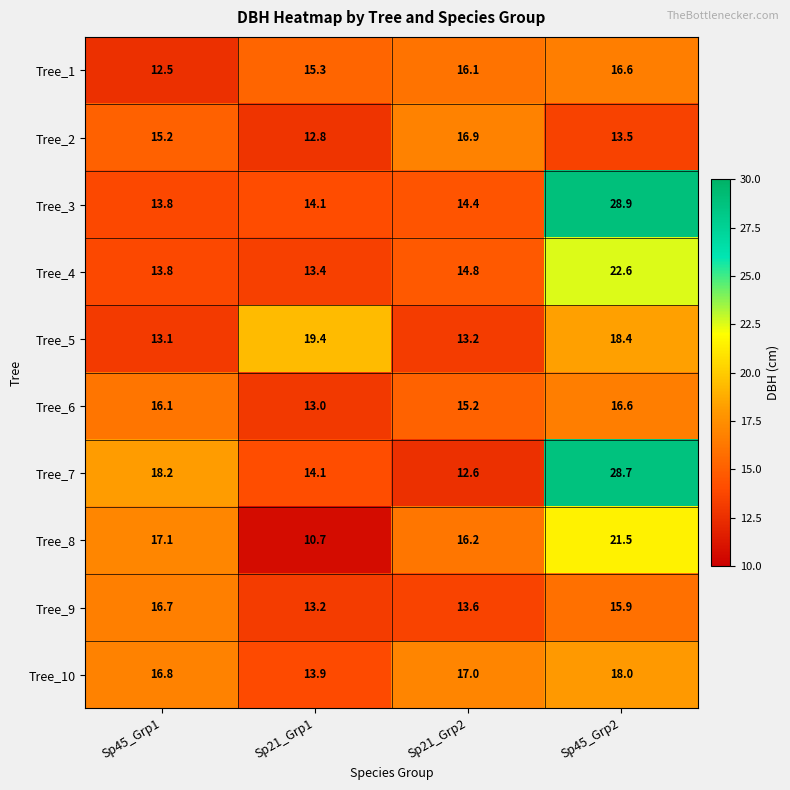

What is the sum of all Tree_10 values?

65.7